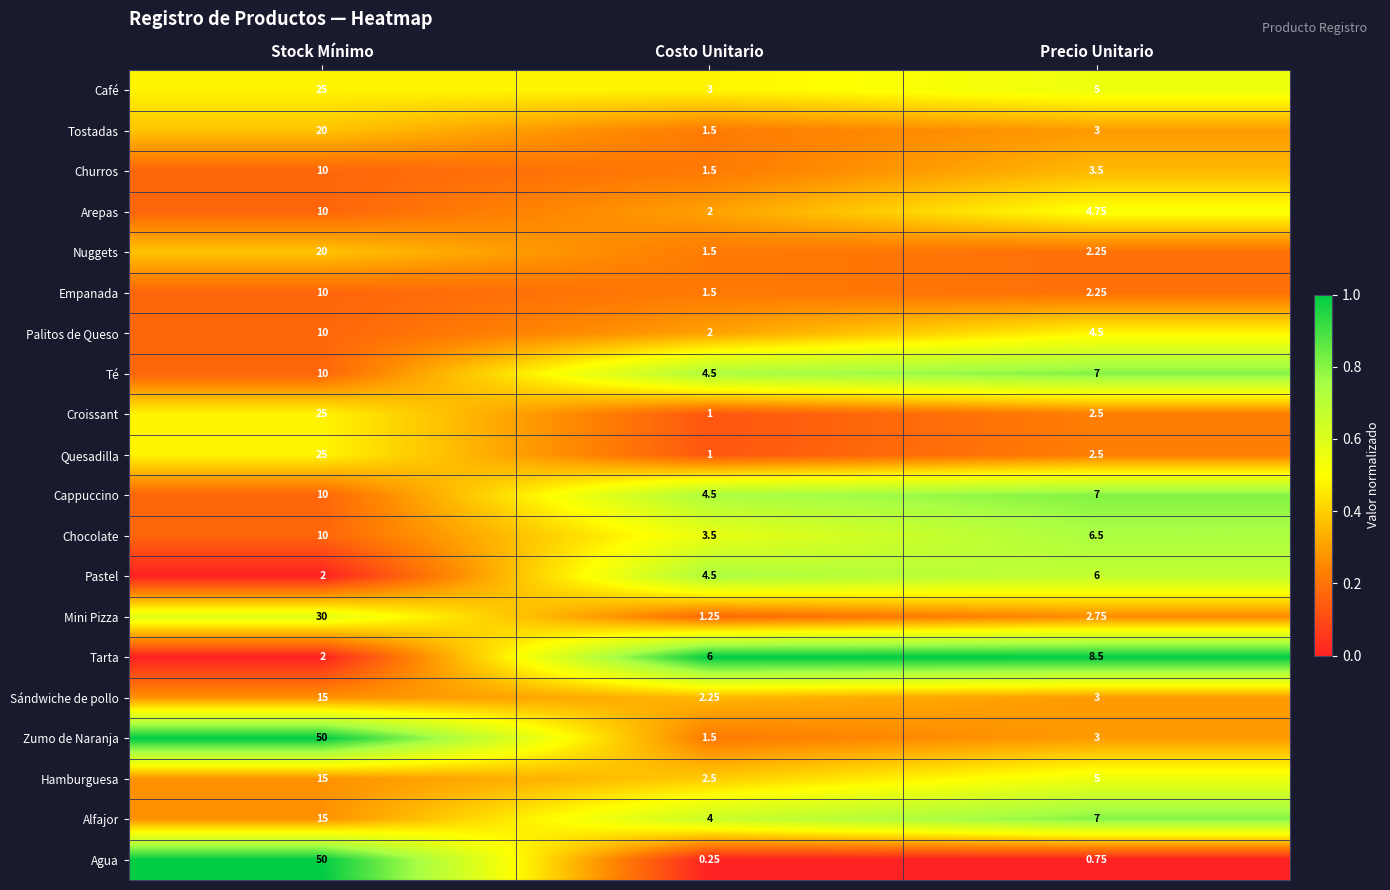

Where is Churros nearest to the value 5?

Precio Unitario